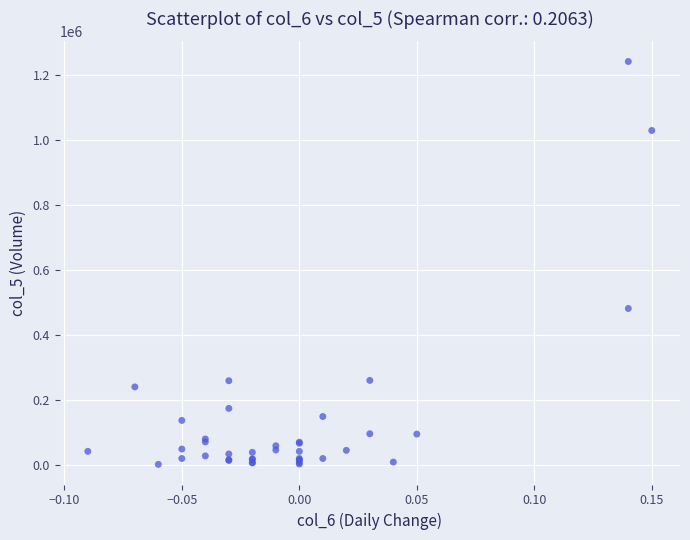

What Y value in the scatter plot is closest to 622000?

482000